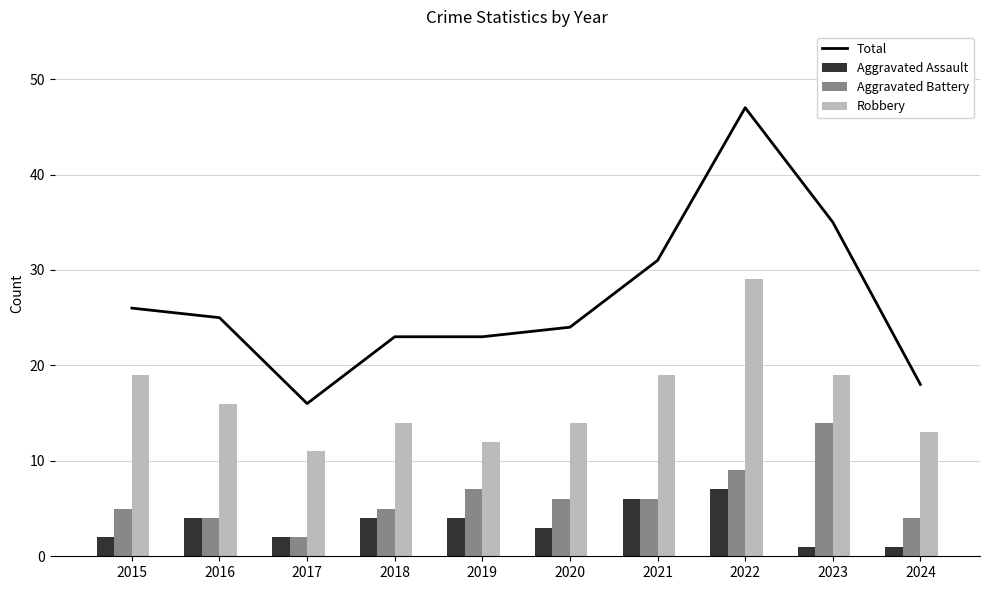

What are all the series names shown in the legend?

Total, Aggravated Assault, Aggravated Battery, Robbery